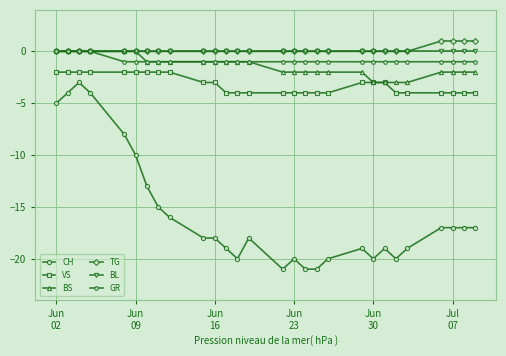

Which series has the widest spread of values?

CH